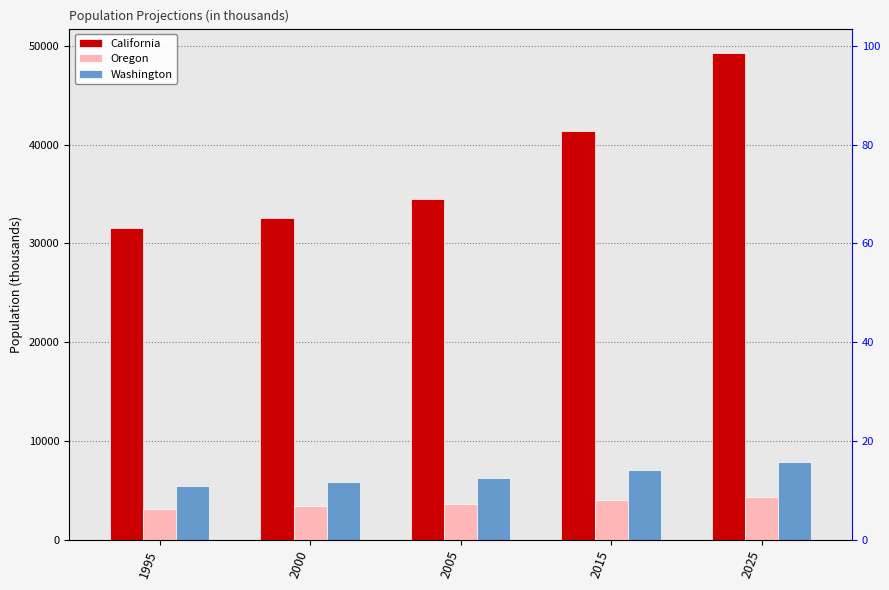

What are all the series names shown in the legend?

California, Oregon, Washington